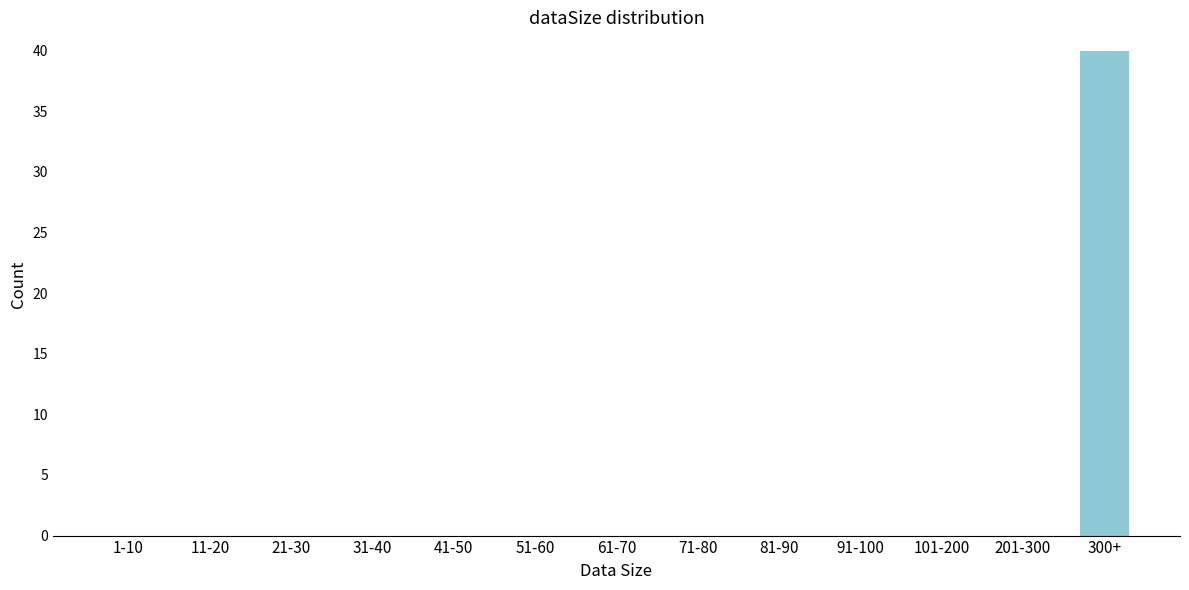

Reading left to right, transcribe all the data shown in this chart.

1-10=0	11-20=0	21-30=0	31-40=0	41-50=0	51-60=0	61-70=0	71-80=0	81-90=0	91-100=0	101-200=0	201-300=0	300+=40